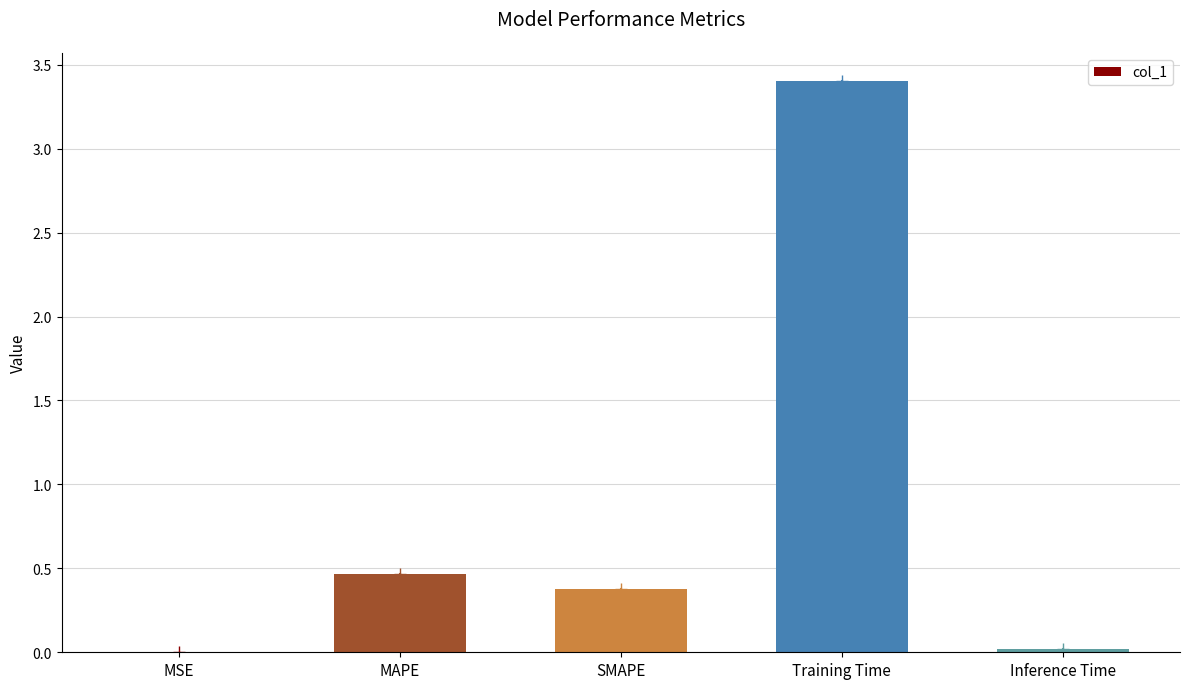

What is the change in value from SMAPE to Training Time?

+3.0